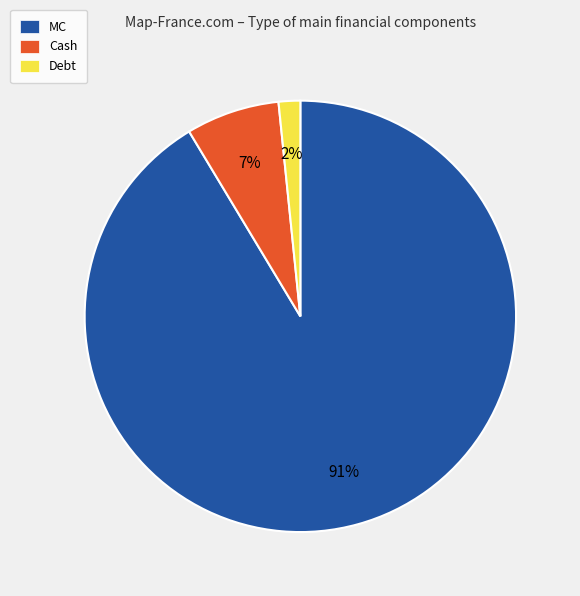

What is the largest slice in the pie chart?

MC